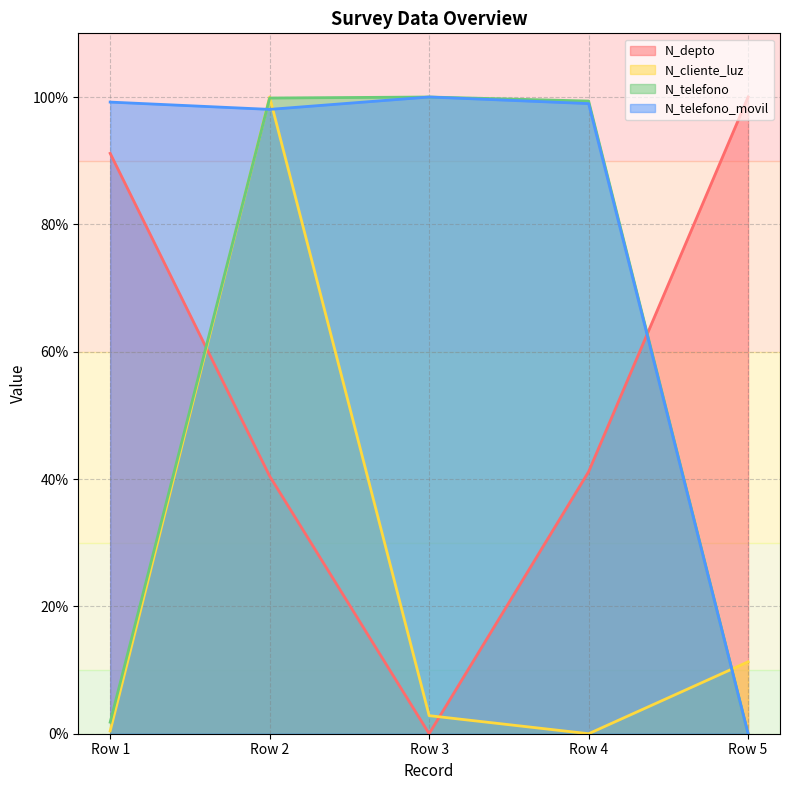

At how many categories does at least one series exceed 60?

5